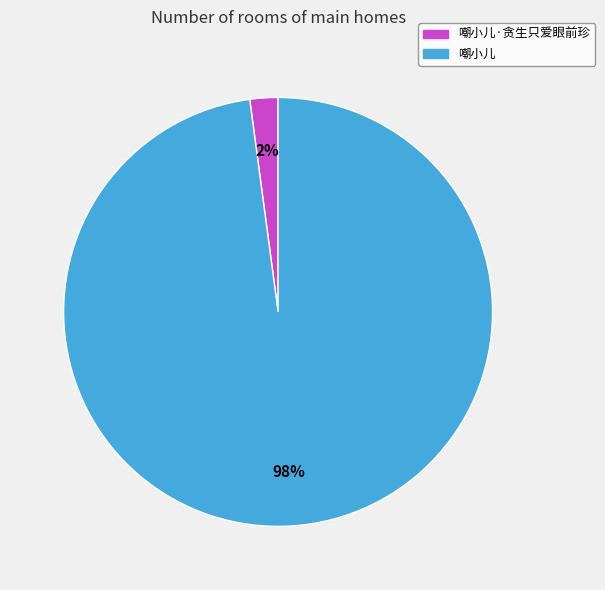

Count the number of slices in the pie.

2